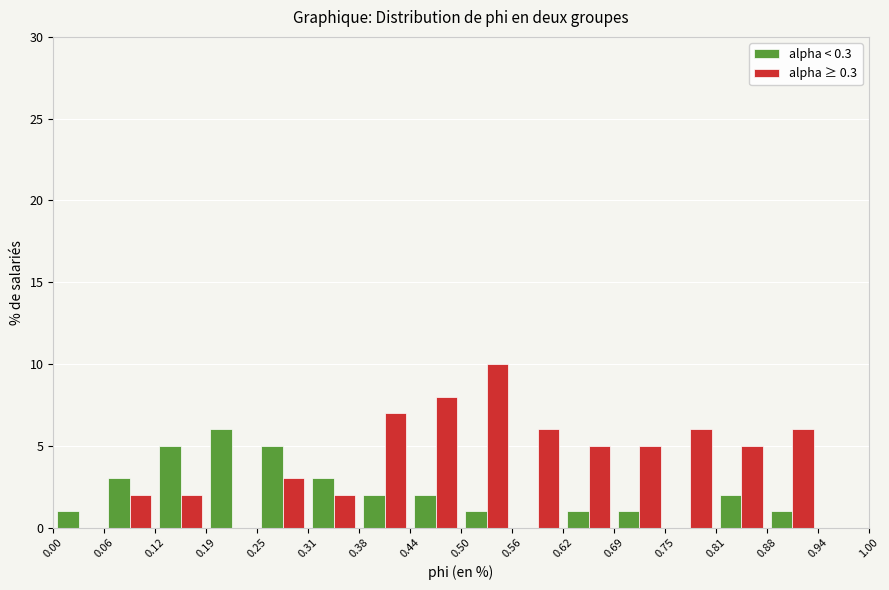

Reading left to right, transcribe this chart: for each range on the x-axis, give the height of each series' bar. The values are not printed on the chart, so give them approximately, as read against the axis.

0.00 to 0.06: alpha < 0.3=1	alpha ≥ 0.3=0
0.06 to 0.12: alpha < 0.3=3	alpha ≥ 0.3=2
0.12 to 0.19: alpha < 0.3=5	alpha ≥ 0.3=2
0.19 to 0.25: alpha < 0.3=6	alpha ≥ 0.3=0
0.25 to 0.31: alpha < 0.3=5	alpha ≥ 0.3=3
0.31 to 0.38: alpha < 0.3=3	alpha ≥ 0.3=2
0.38 to 0.44: alpha < 0.3=2	alpha ≥ 0.3=7
0.44 to 0.50: alpha < 0.3=2	alpha ≥ 0.3=8
0.50 to 0.56: alpha < 0.3=1	alpha ≥ 0.3=10
0.56 to 0.62: alpha < 0.3=0	alpha ≥ 0.3=6
0.62 to 0.69: alpha < 0.3=1	alpha ≥ 0.3=5
0.69 to 0.75: alpha < 0.3=1	alpha ≥ 0.3=5
0.75 to 0.81: alpha < 0.3=0	alpha ≥ 0.3=6
0.81 to 0.88: alpha < 0.3=2	alpha ≥ 0.3=5
0.88 to 0.94: alpha < 0.3=1	alpha ≥ 0.3=6
0.94 to 1.00: alpha < 0.3=0	alpha ≥ 0.3=0